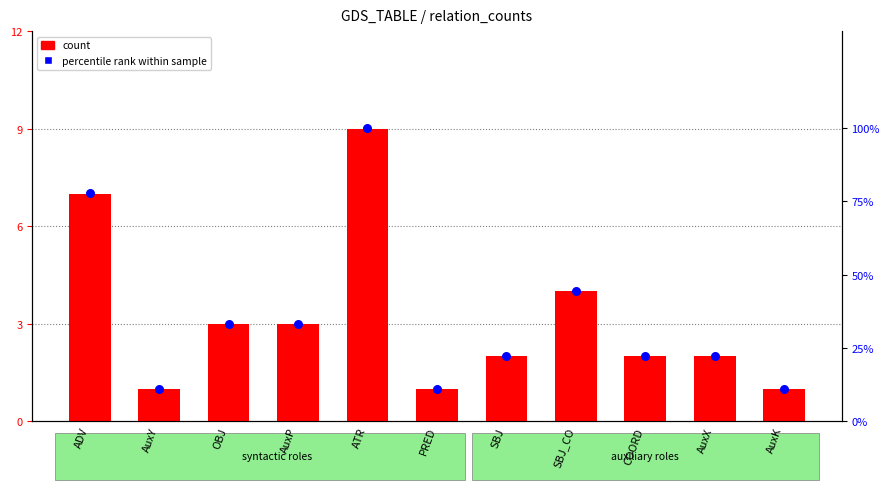

Which series has the widest spread of Y values?

percentile rank within sample